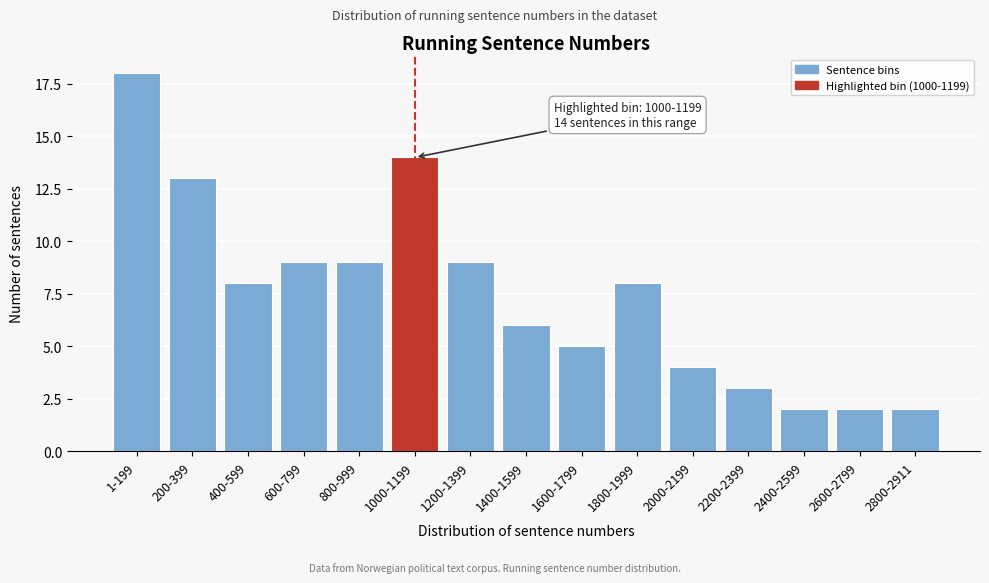

Reading left to right, what are all the values shown in this chart?

1-199=18	200-399=13	400-599=8	600-799=9	800-999=9	1000-1199=14	1200-1399=9	1400-1599=6	1600-1799=5	1800-1999=8	2000-2199=4	2200-2399=3	2400-2599=2	2600-2799=2	2800-2911=2